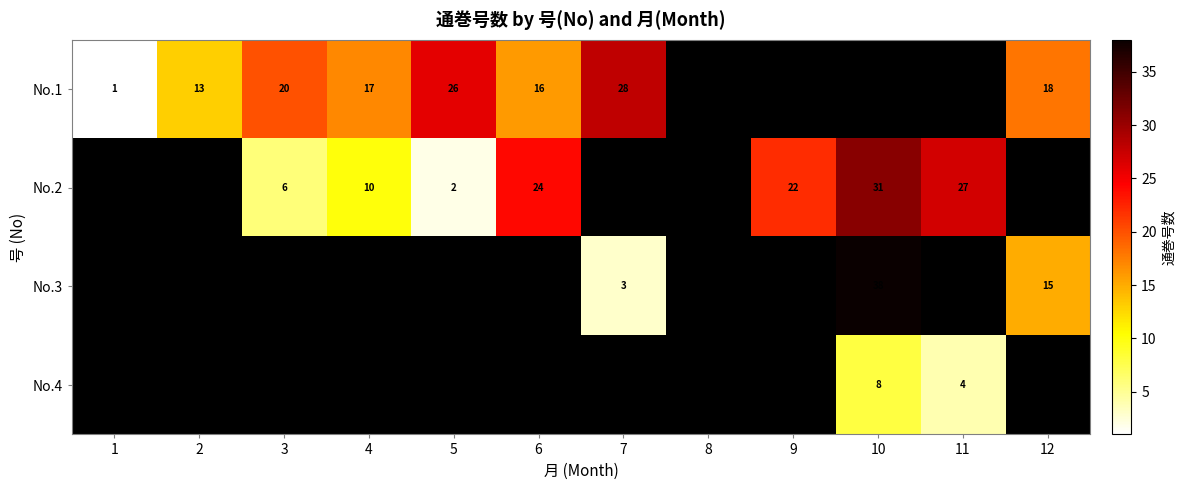

The value of No.2 at 3 is 6. True or false?

True